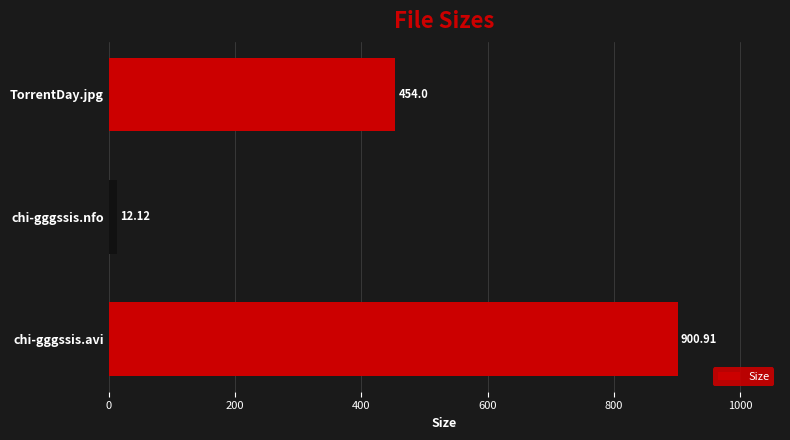

What is the change in value from chi-gggssis.avi to TorrentDay.jpg?

-446.9